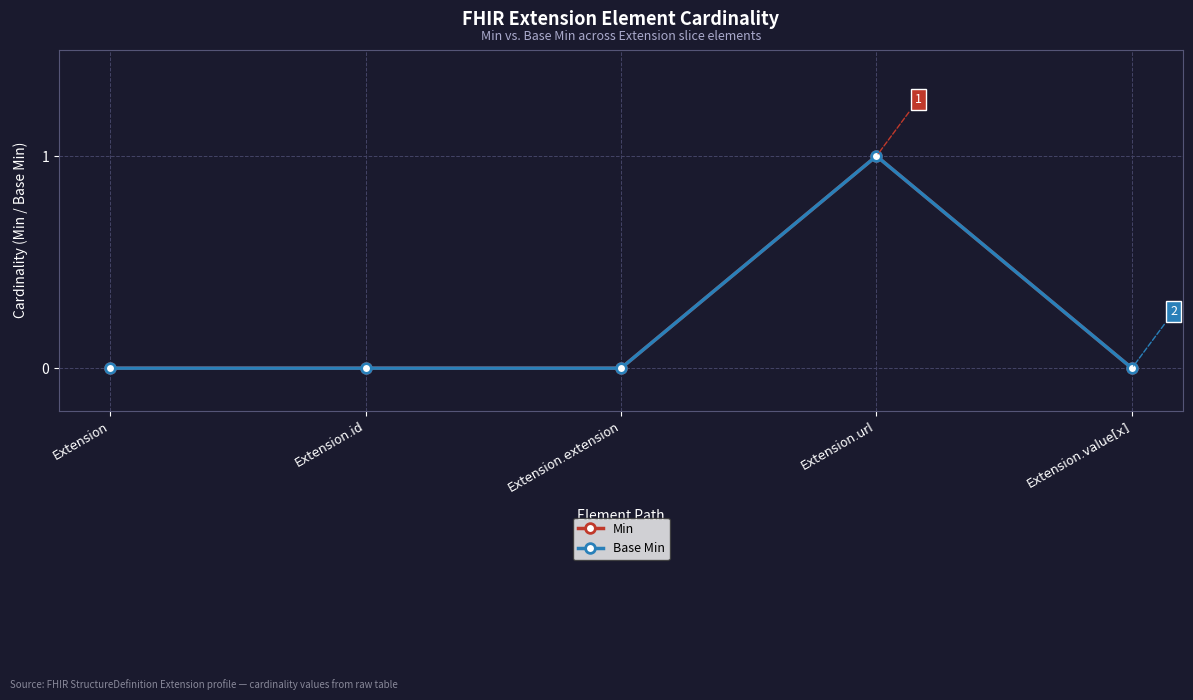

What is the sum of all Base Min values?

1